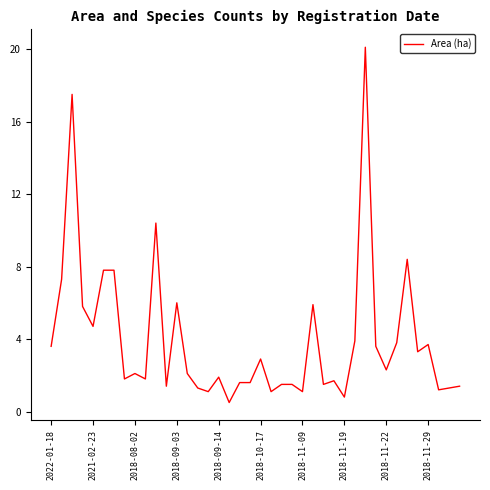

What is the minimum value shown in the chart?

0.5